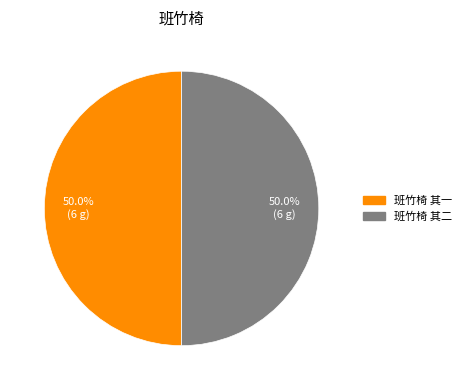

What is the ratio of the value at 班竹椅 其一 to the value at 班竹椅 其二?

1.0